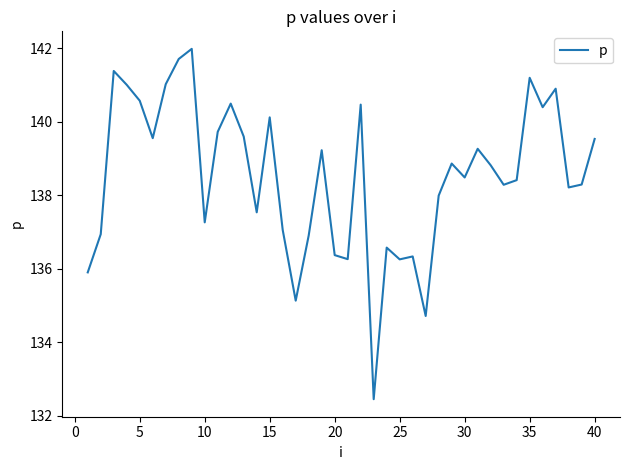

What is the maximum value shown in the chart?

142.0